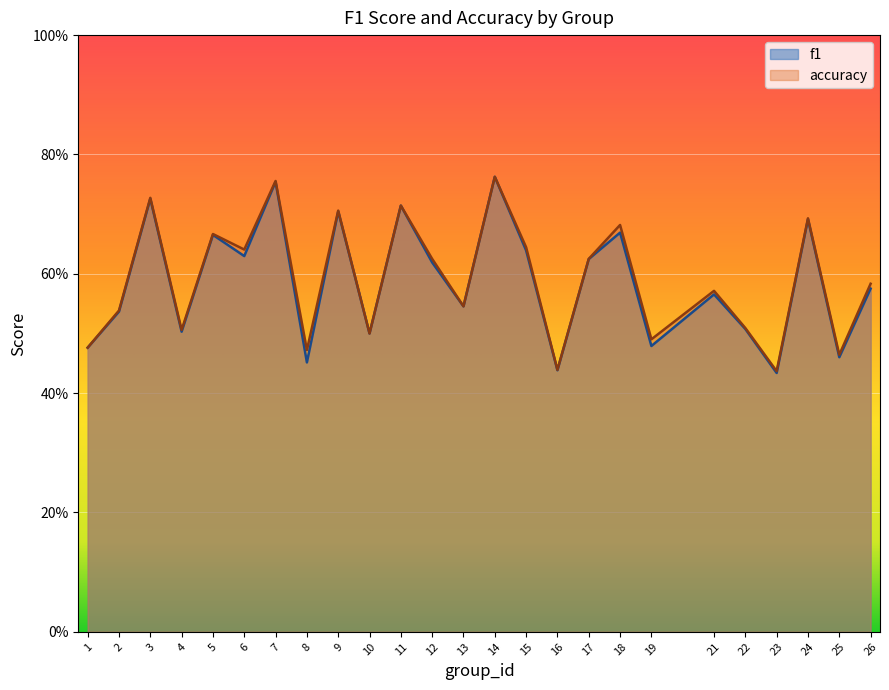

What is the minimum value shown in the chart?

0.4